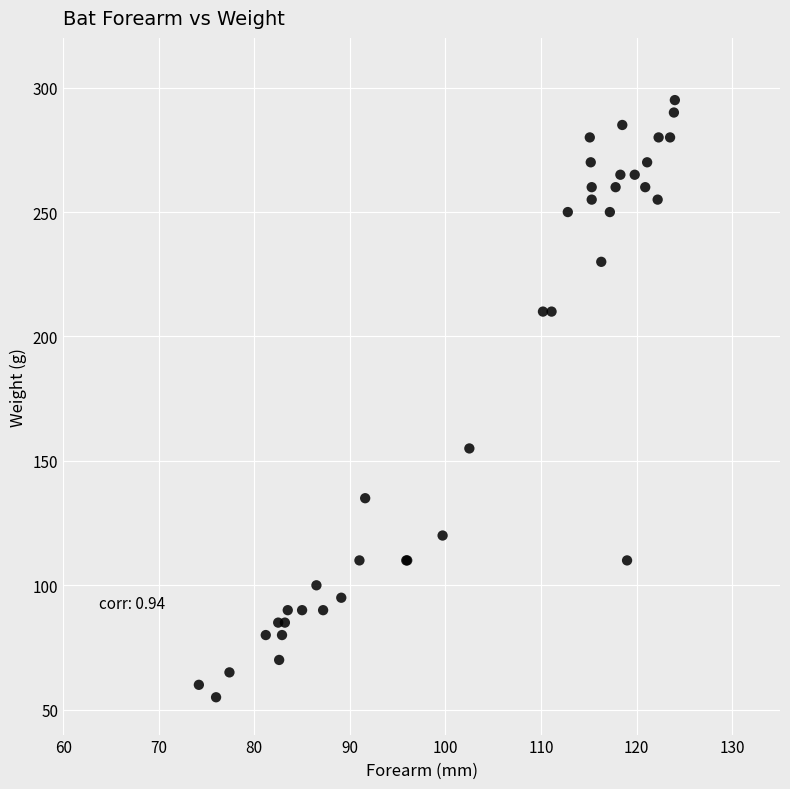

What Y value in the scatter plot is closest to 175?

155